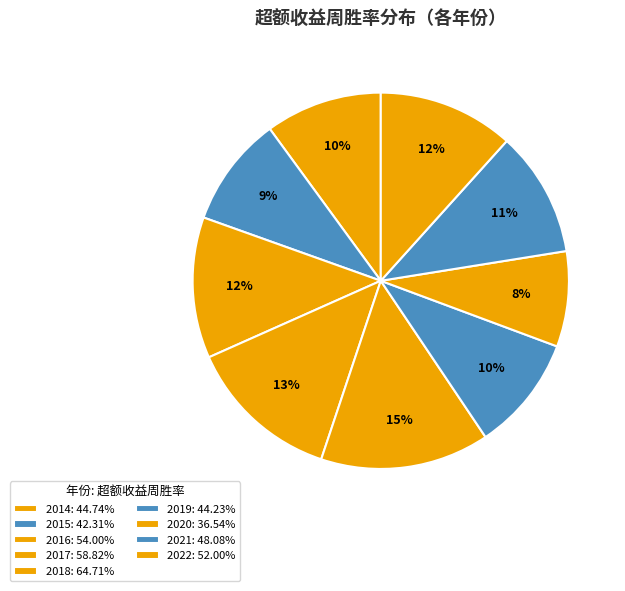

Is it true that 2021 is 1% of the pie?

False